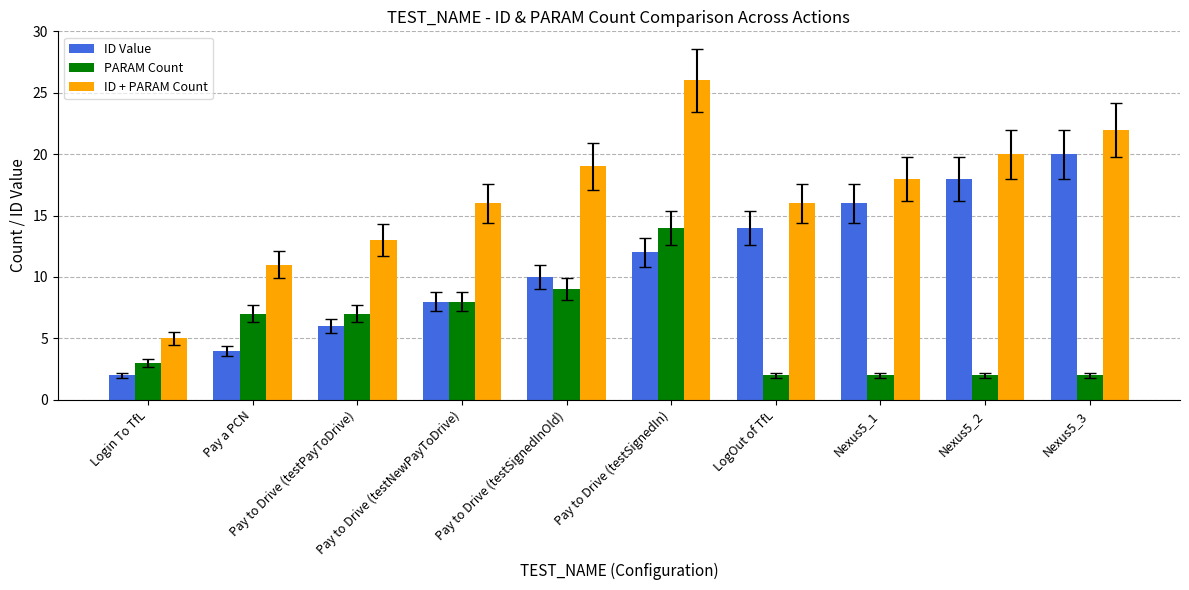

How many bars are there in each group?

3